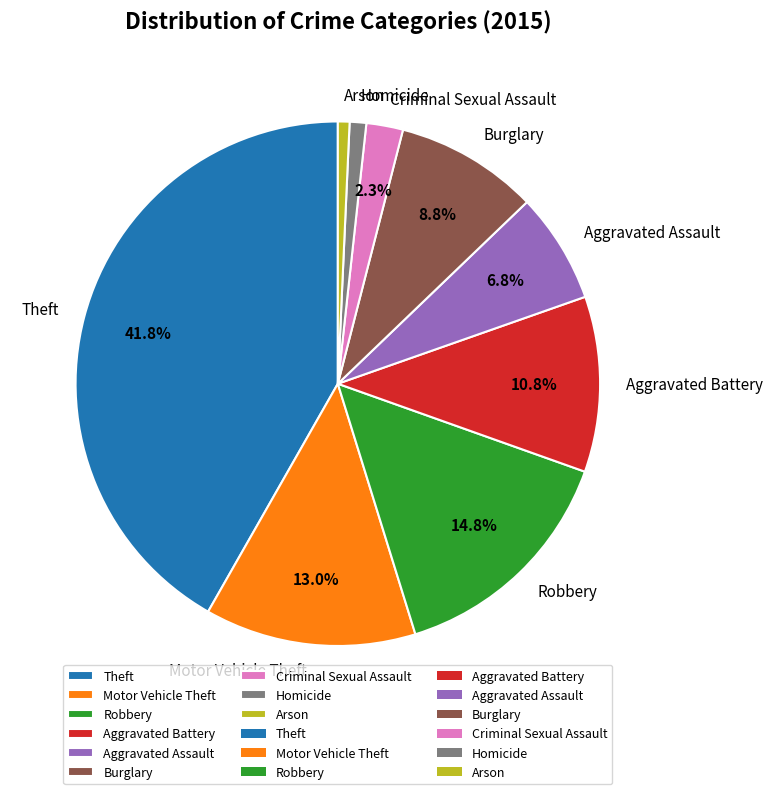

To the nearest percent, what is the difference between the largest and smallest slice percentages?

41%